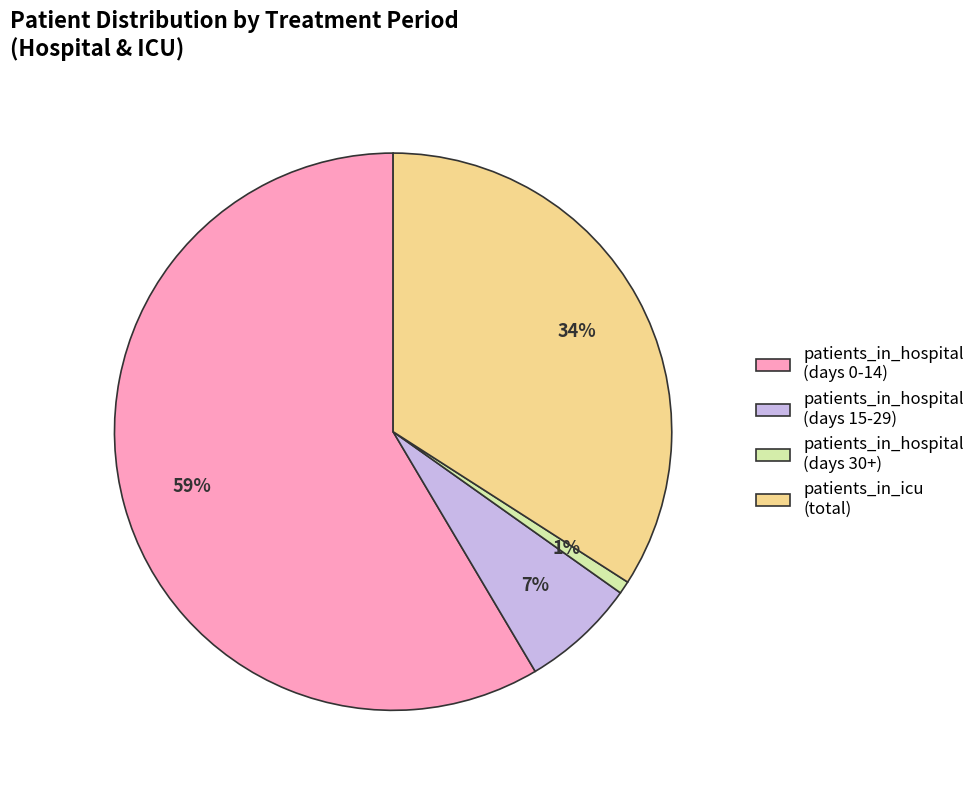

To the nearest percent, what portion does patients_in_icu (total) represent?

34%